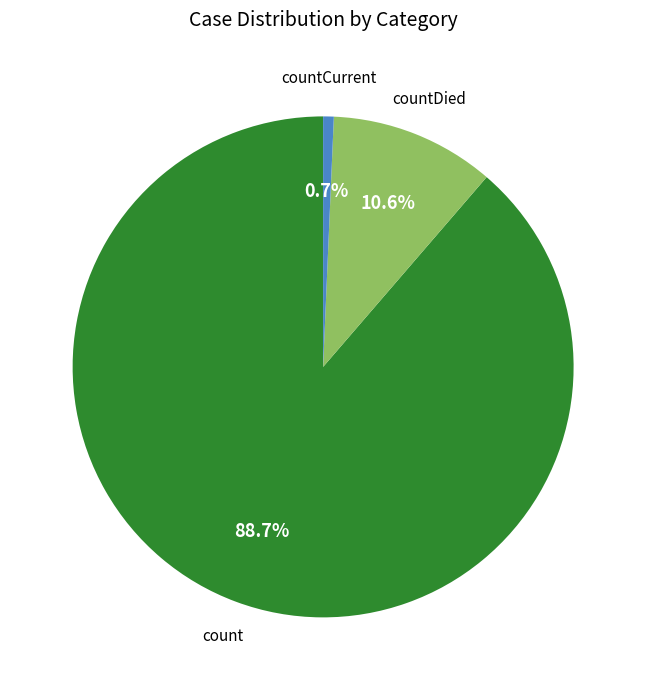

Is there a majority slice in this chart?

Yes